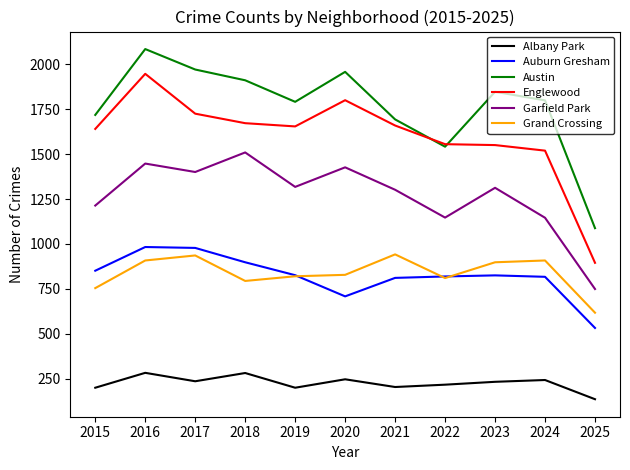

True or false: Auburn Gresham and Garfield Park intersect in this chart.

False